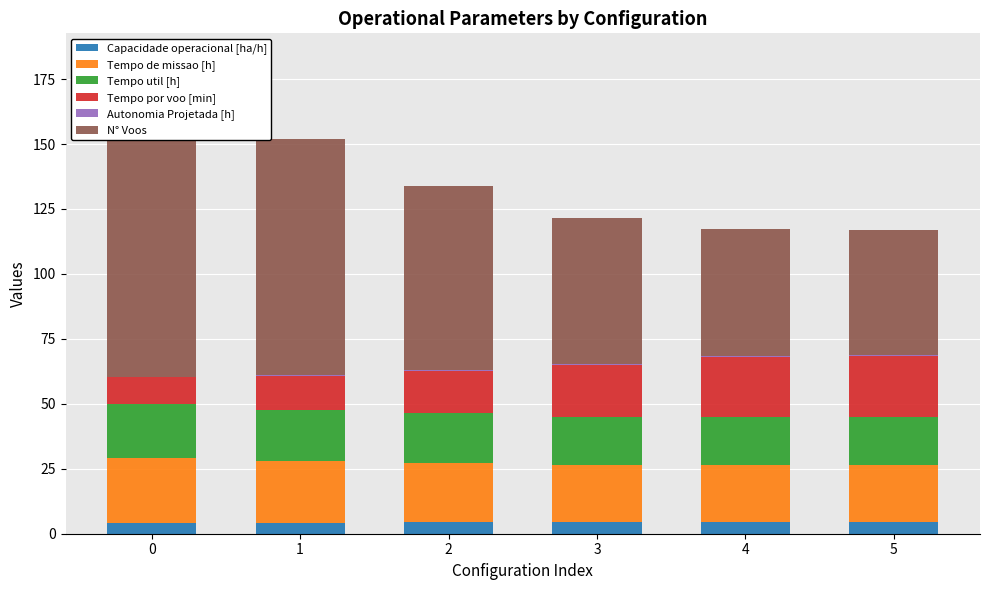

What is the average value of the Tempo de missao [h] series?

22.8